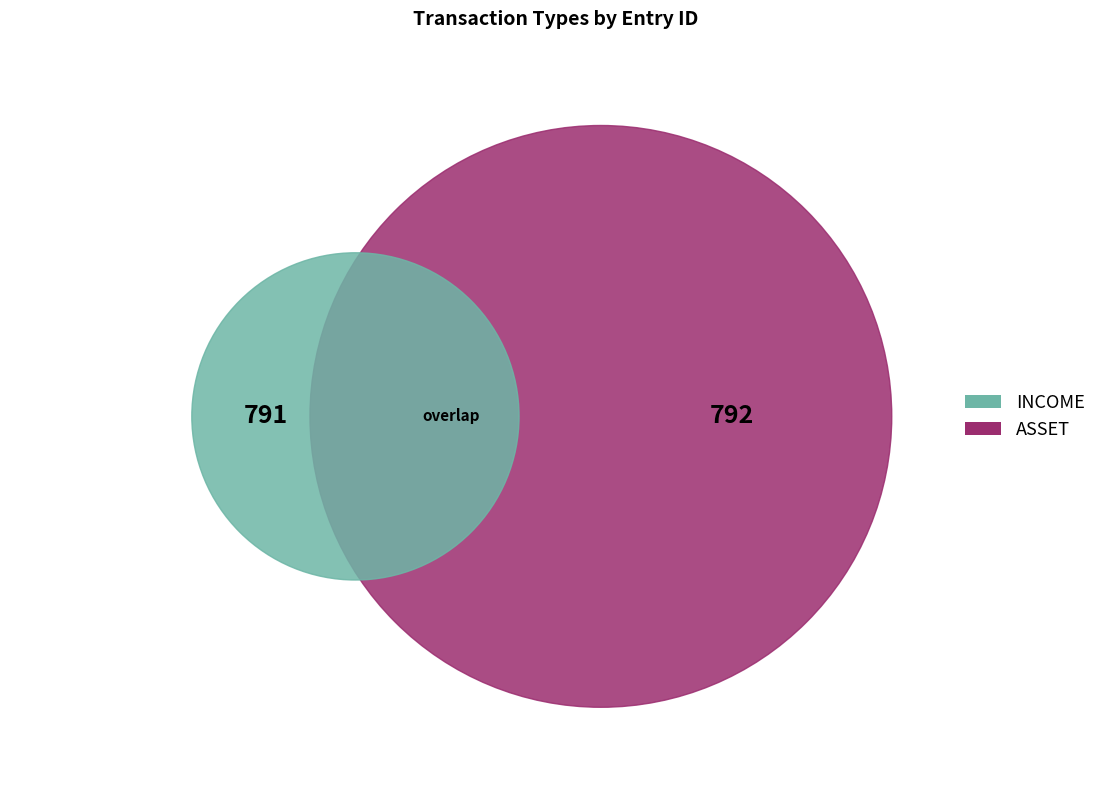

Rank the categories by value from highest to lowest.

ASSET, INCOME